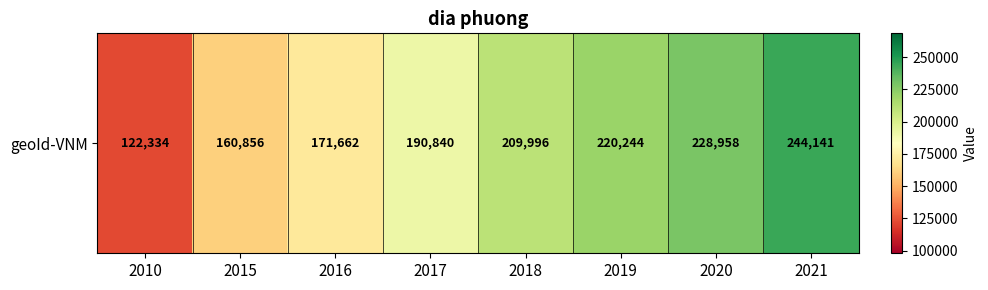

Approximately how many times larger is the value at 2017 compared to 2019?

0.9